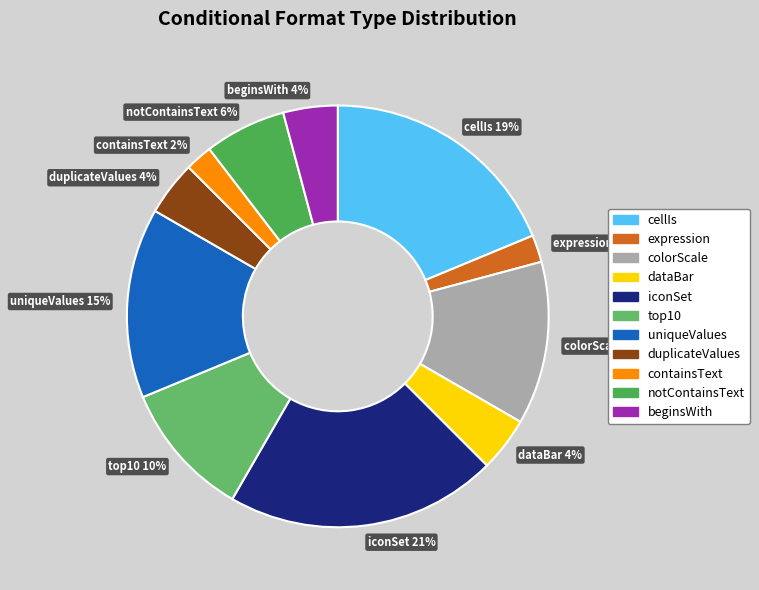

To the nearest percent, what is the average slice percentage?

9%